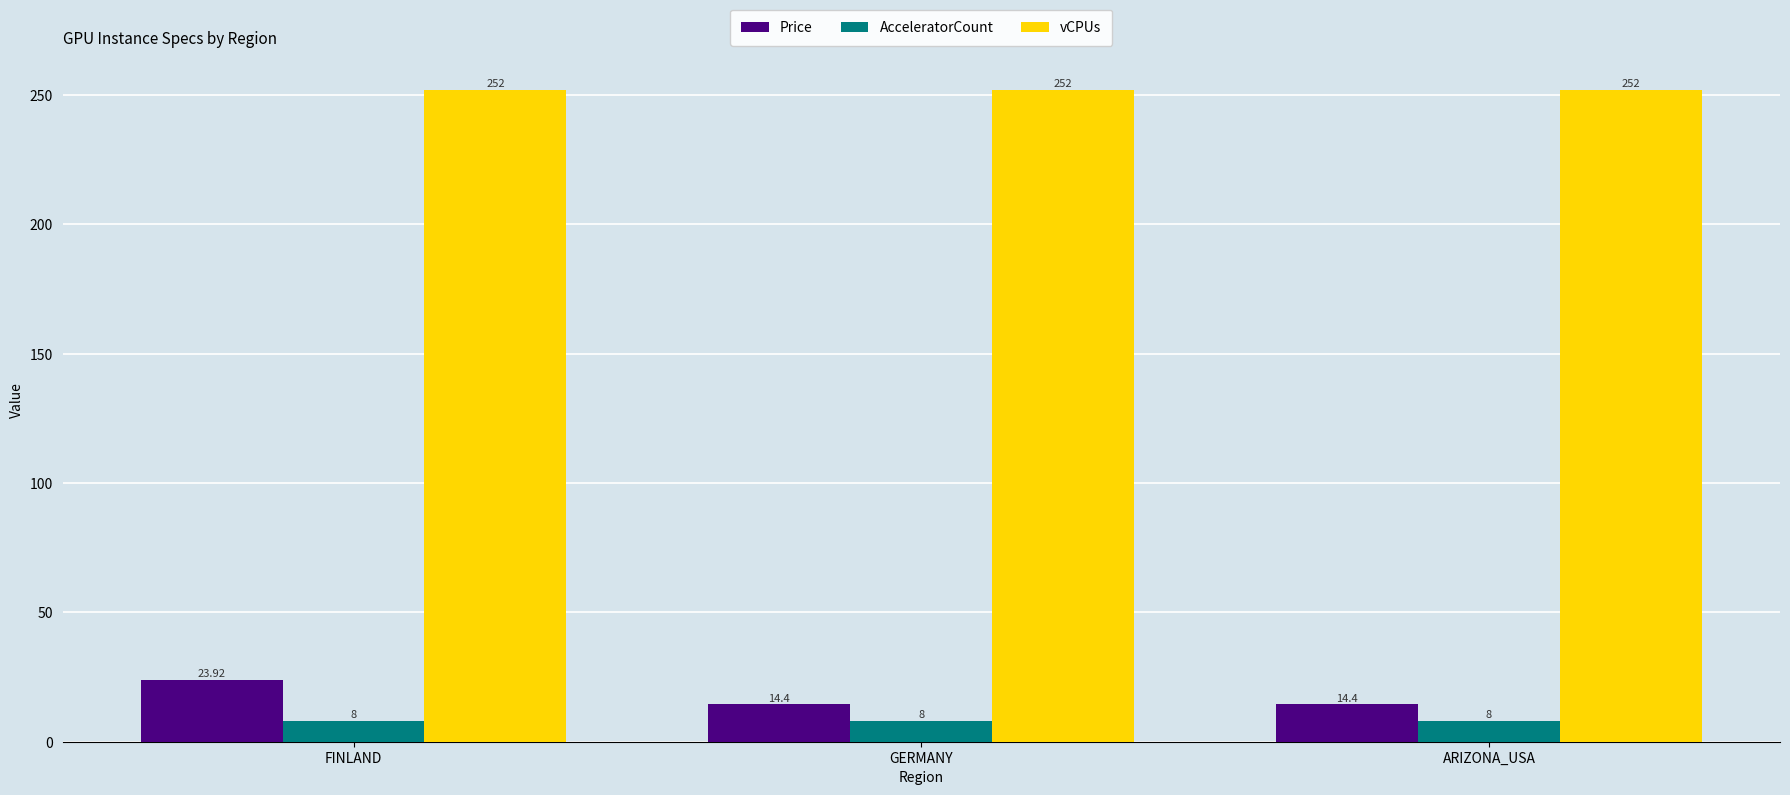

What is the greatest value displayed?

252.0